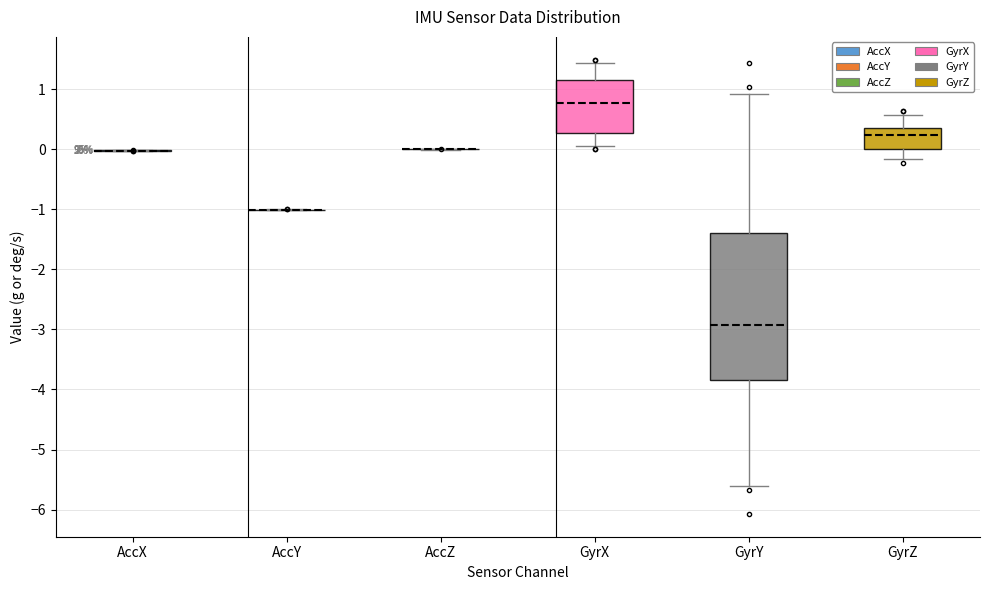

Reading left to right, read every box against the y-axis: the position of its median line, the range the box covers, and the ends of its whiskers. The values are not printed on the chart, so give them approximately, as read against the axis.

AccX: box collapsed to a line at 0.0, whiskers 0.0 to 0.0
AccY: box collapsed to a line at -1.0, whiskers -1.0 to -1.0
AccZ: box collapsed to a line at 0.0, whiskers 0.0 to 0.0
GyrX: median 0.8, box 0.3 to 1.1, whiskers 0.1 to 1.4
GyrY: median -2.9, box -3.8 to -1.4, whiskers -5.6 to 0.9
GyrZ: median 0.2, box 0.0 to 0.4, whiskers -0.2 to 0.6